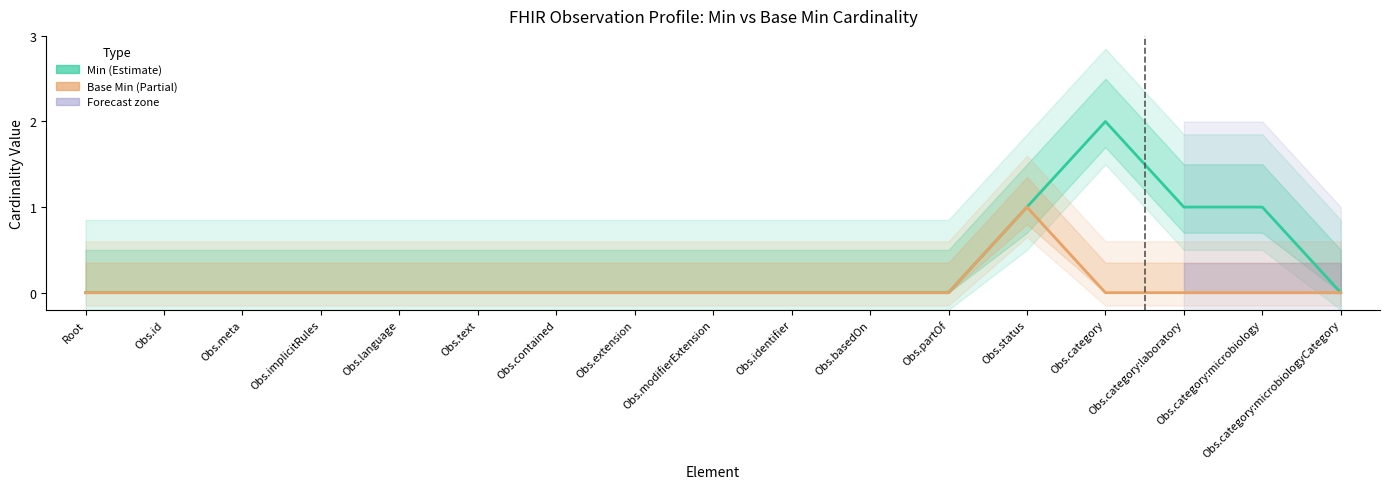

Which series has the largest range (max minus min)?

Min